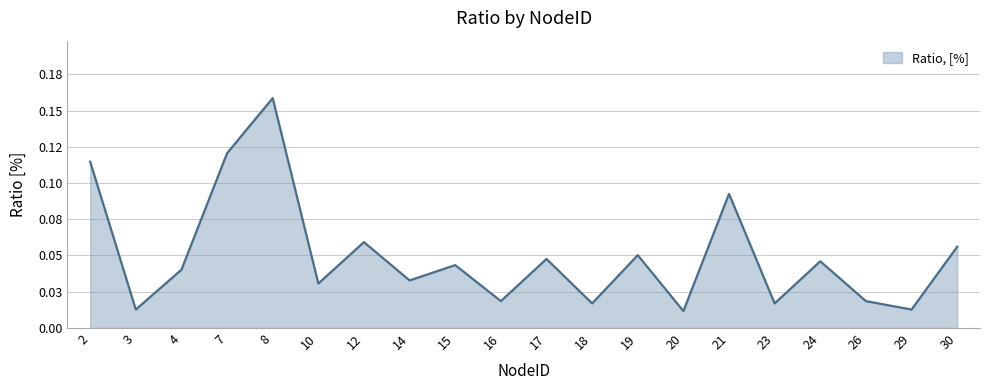

Does the chart display data point markers on the line(s)?

No